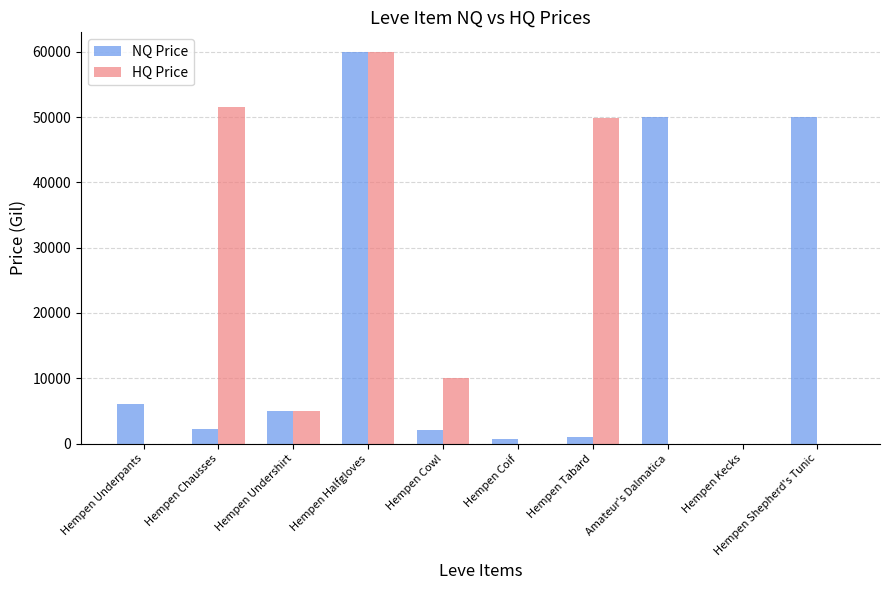

The value of NQ Price at Hempen Undershirt is 5000. True or false?

True